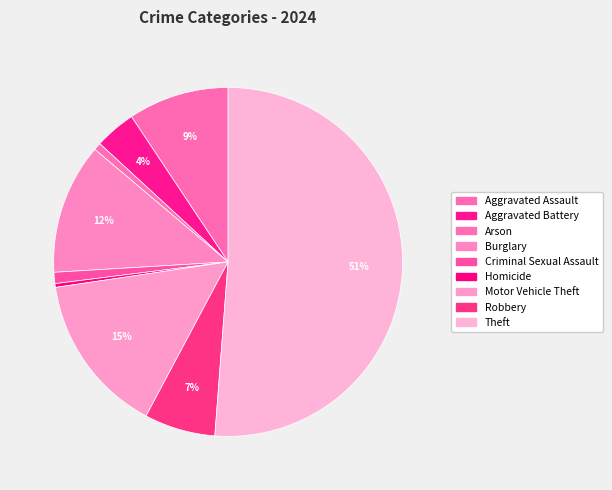

How many segments does this pie chart have?

9